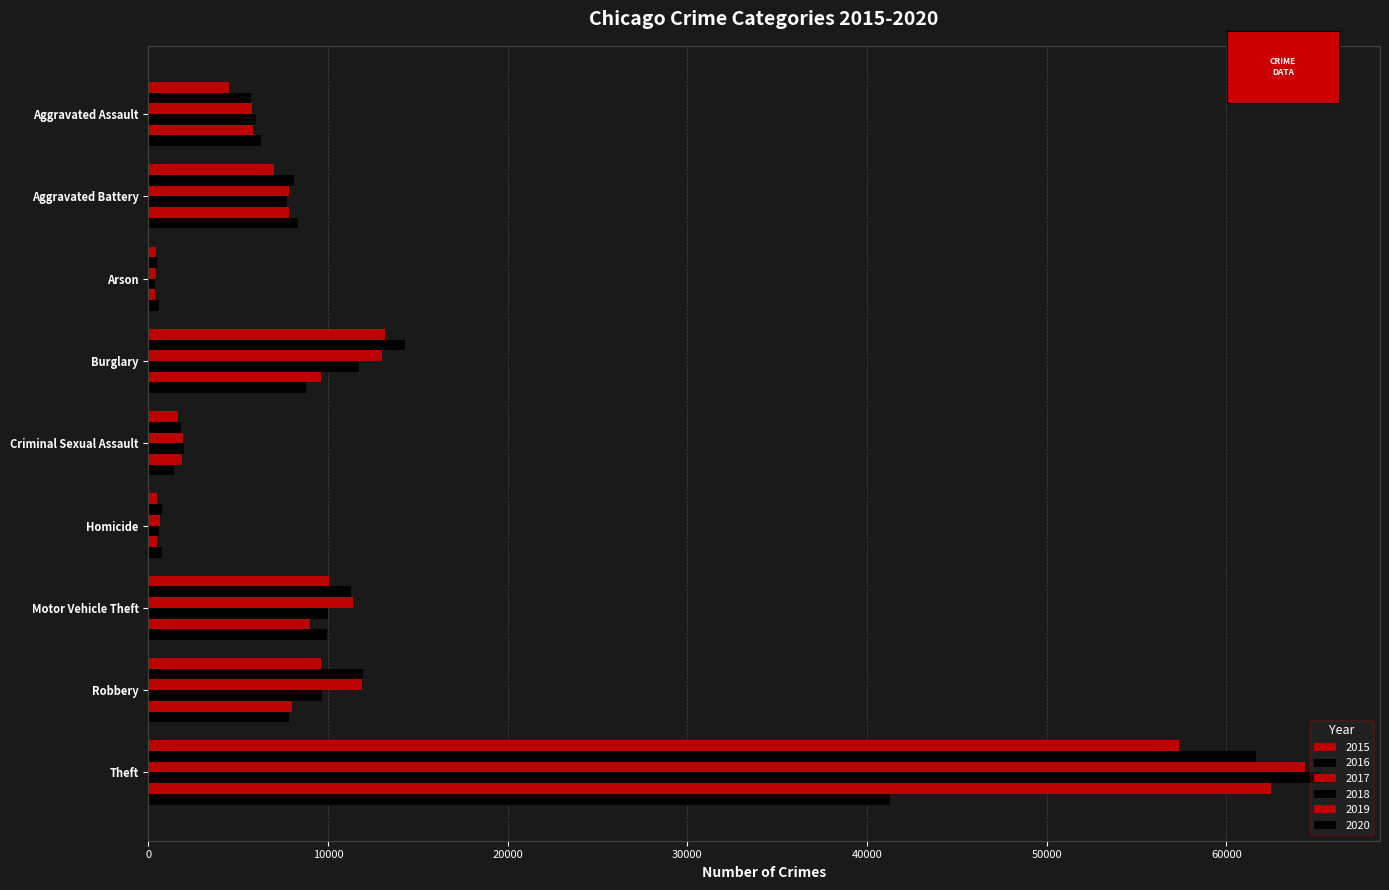

Is it true that 2019 equals 4308 at Motor Vehicle Theft?

False